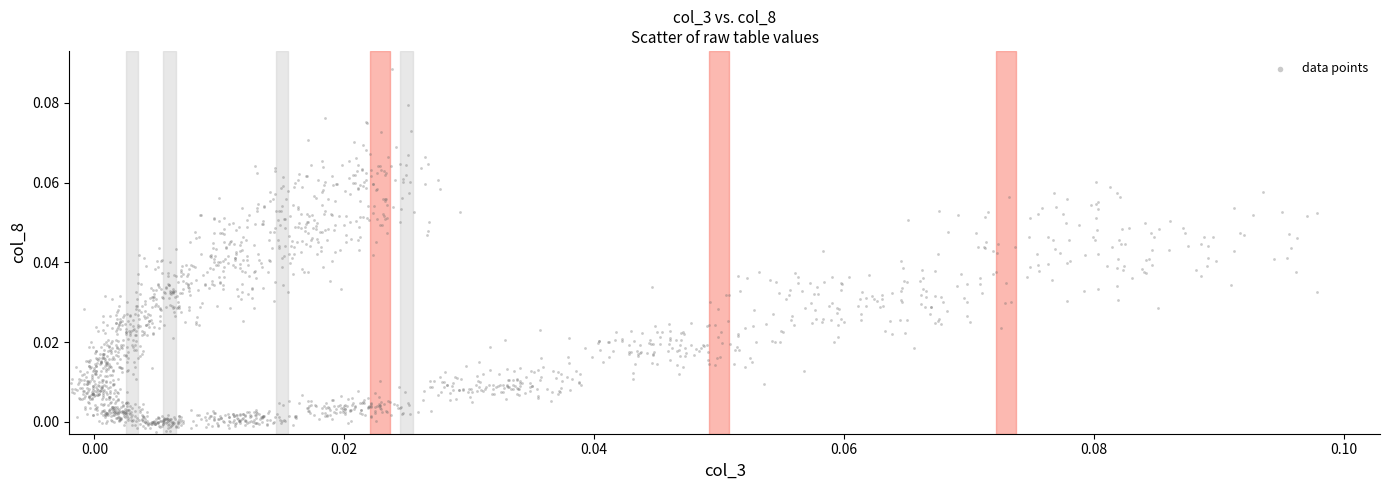

How many data points are displayed?

1800